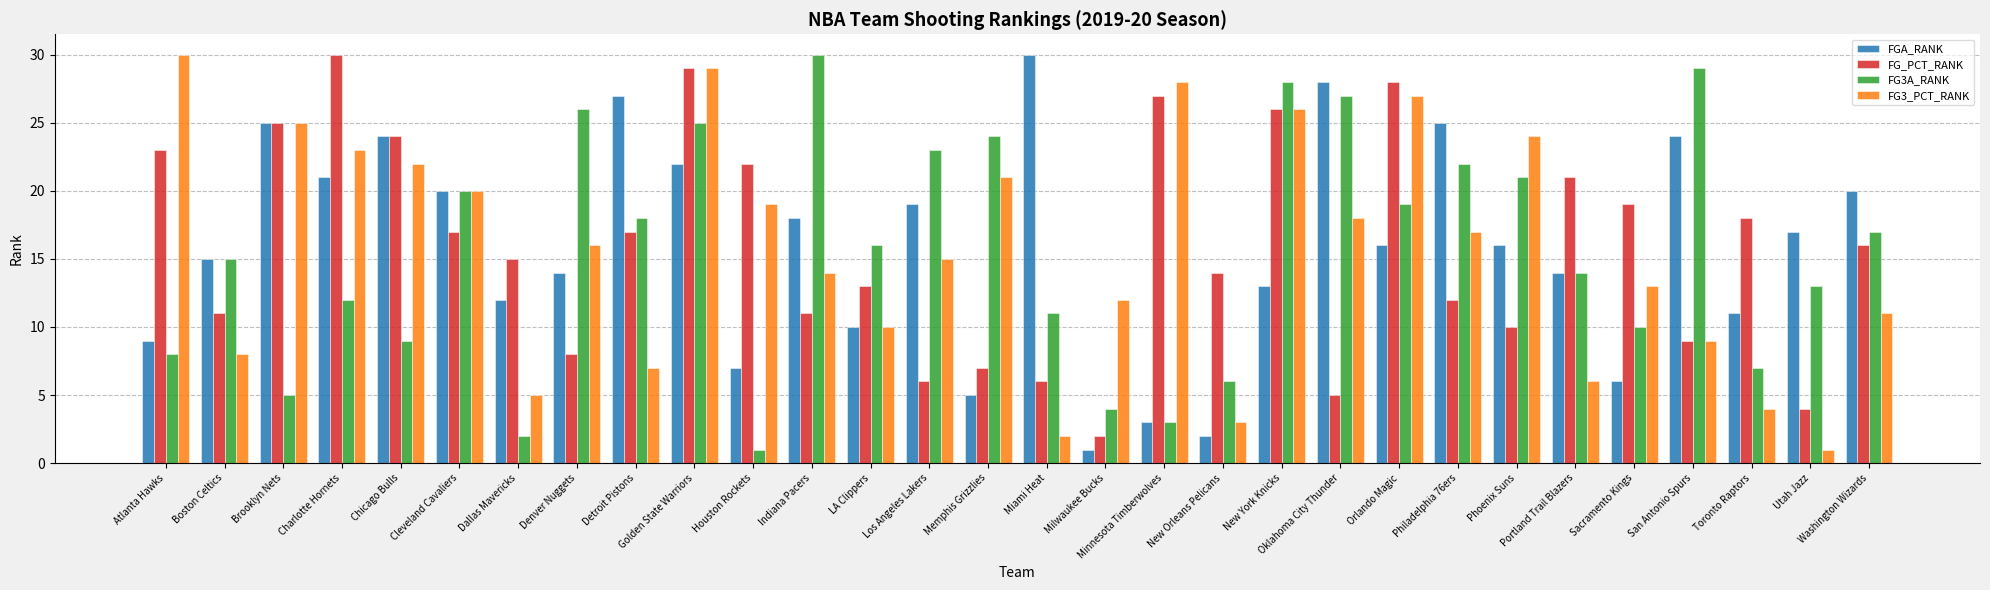

What is the approximate value of FG_PCT_RANK at Washington Wizards?

16